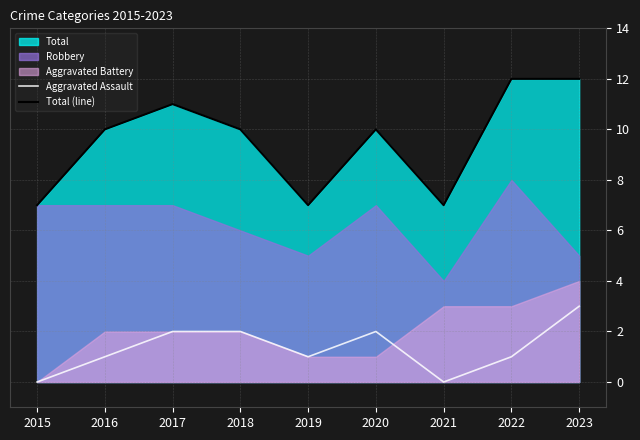

The value of Aggravated Assault at 2021 is -2. True or false?

False